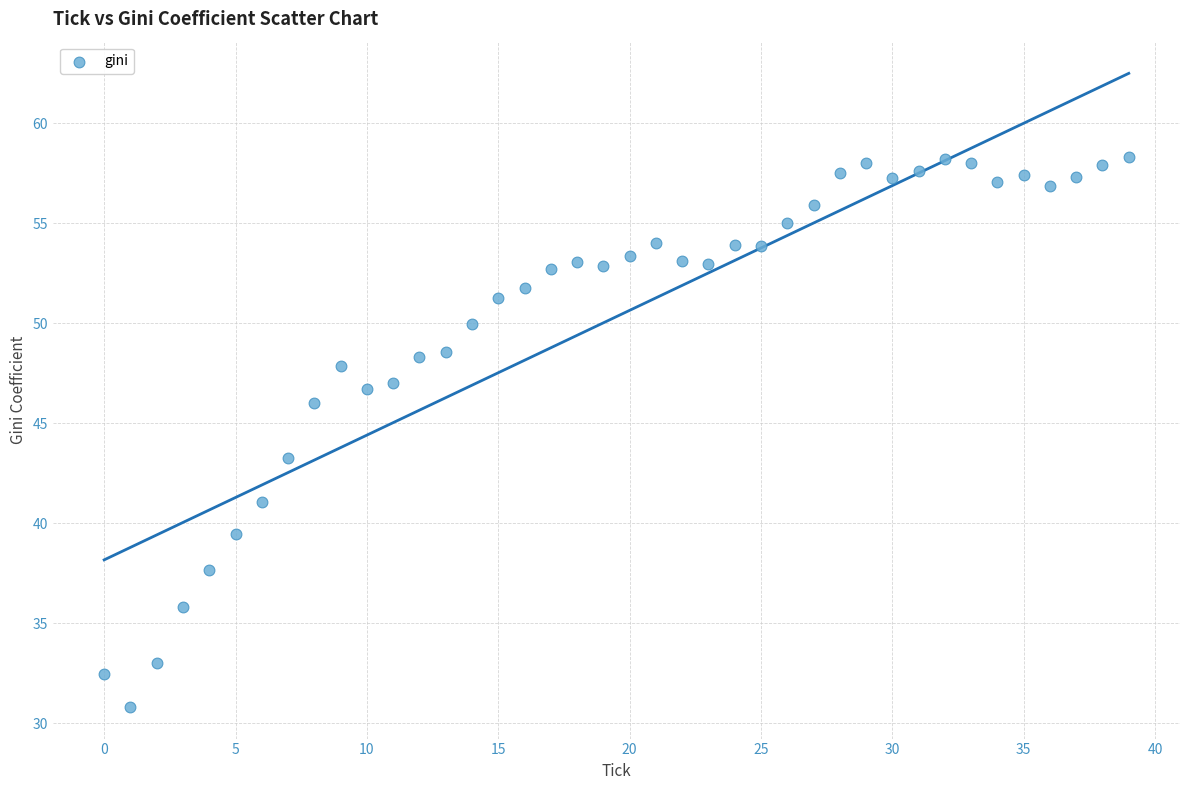

What Y value in the scatter plot is closest to 44?

43.3